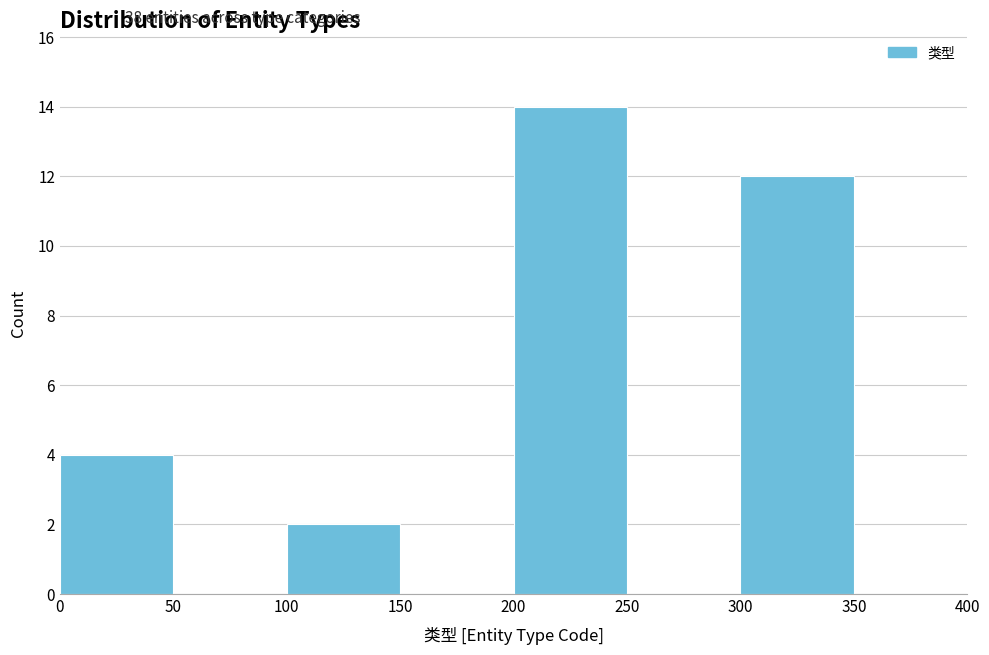

Reading left to right, transcribe this chart: for each bar, give the range it covers on the x-axis and its height. The values are not printed on the chart, so give them approximately, as read against the axis.

0 to 50: 4
50 to 100: 0
100 to 150: 2
150 to 200: 0
200 to 250: 14
250 to 300: 0
300 to 350: 12
350 to 400: 0